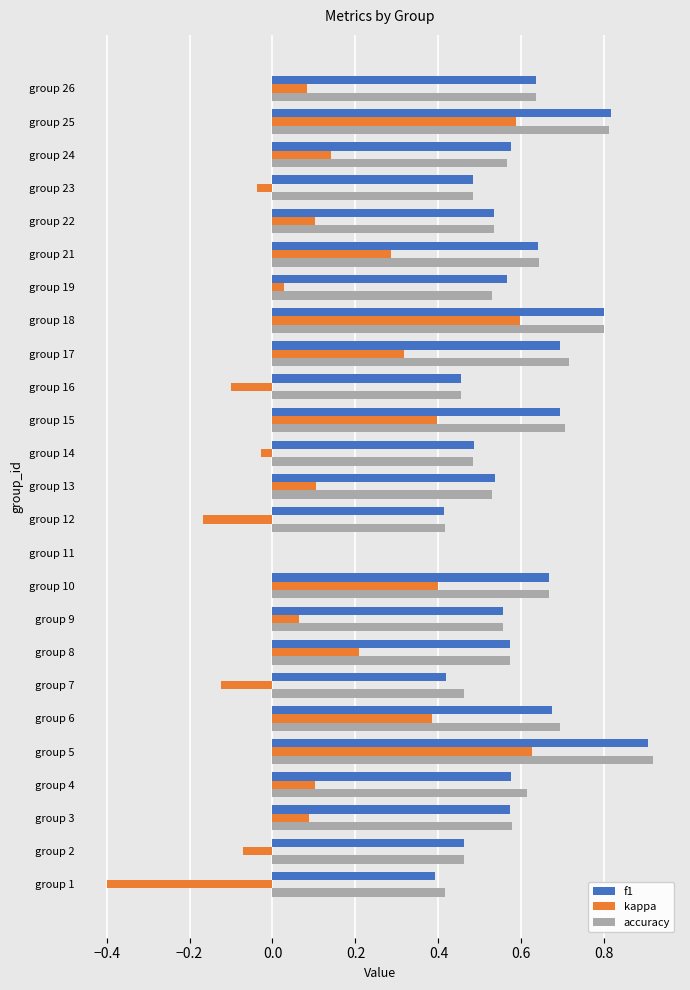

What is the total value across all series at group 25?

2.2